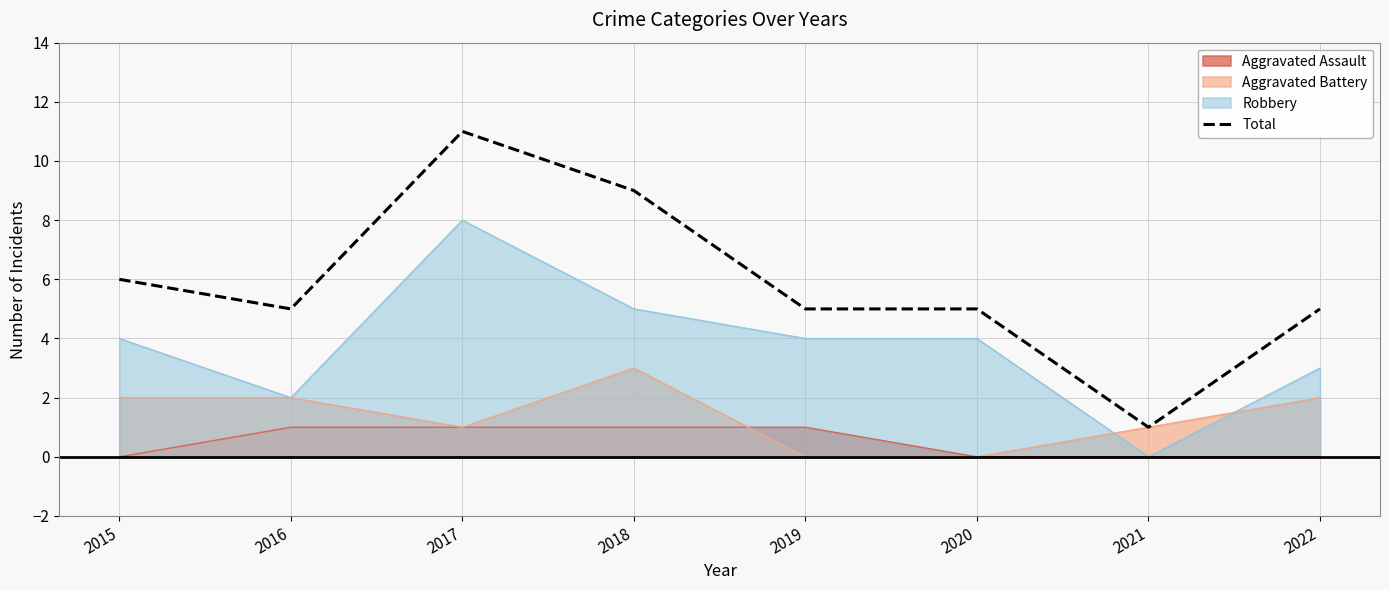

What is the value of the 6th point from the left?

5